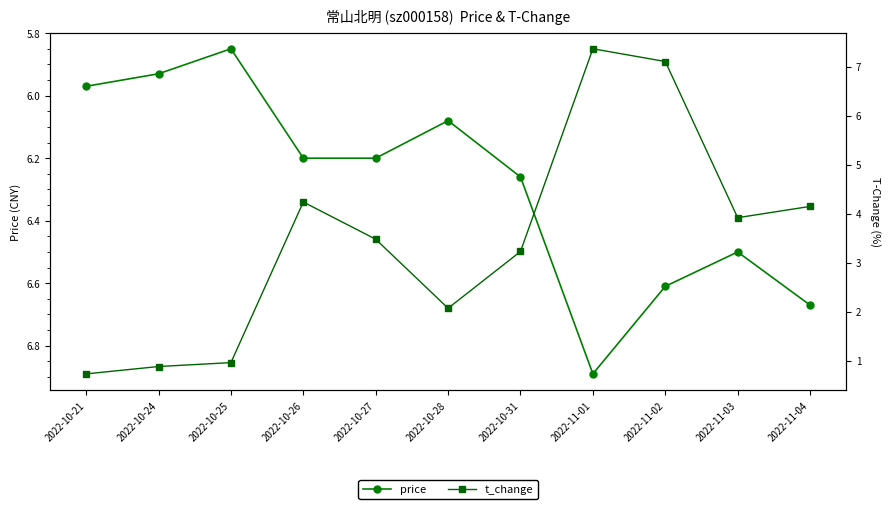

In t_change, how many points are lower than both neighbors (excluding endpoints)?

2